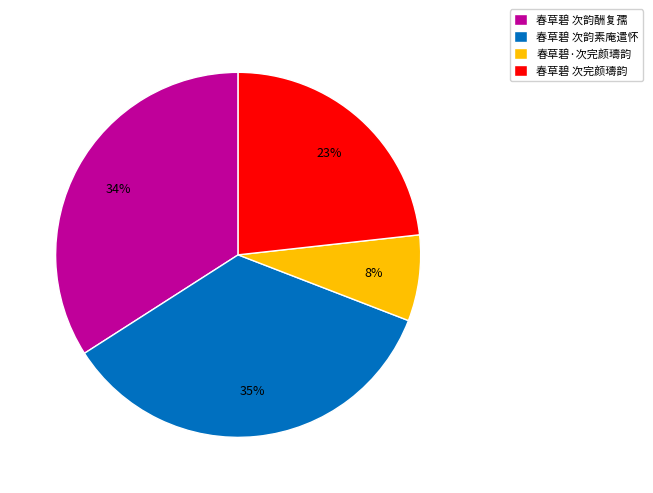

To the nearest percent, what is the difference between the 春草碧 次韵酬复孺 and 春草碧 次韵素庵遣怀 slice percentages?

1%